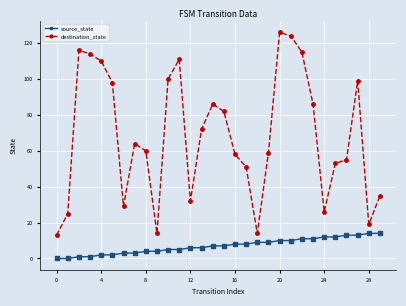

True or false: source_state and destination_state intersect in this chart.

False